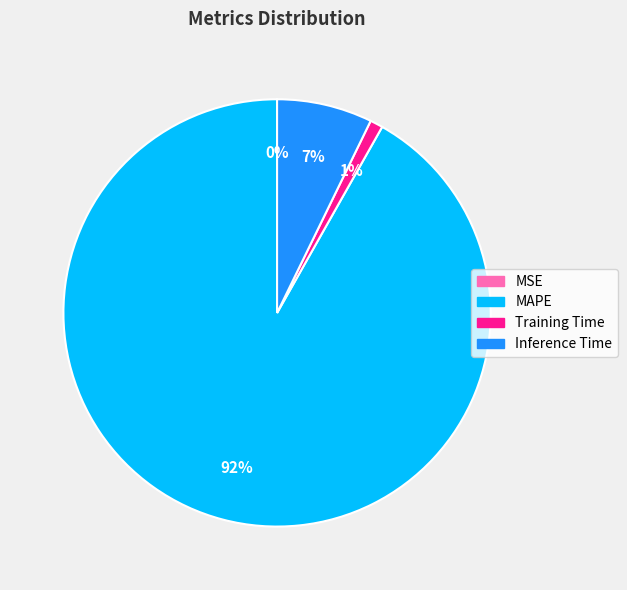

To the nearest percent, what is the average slice percentage?

25%